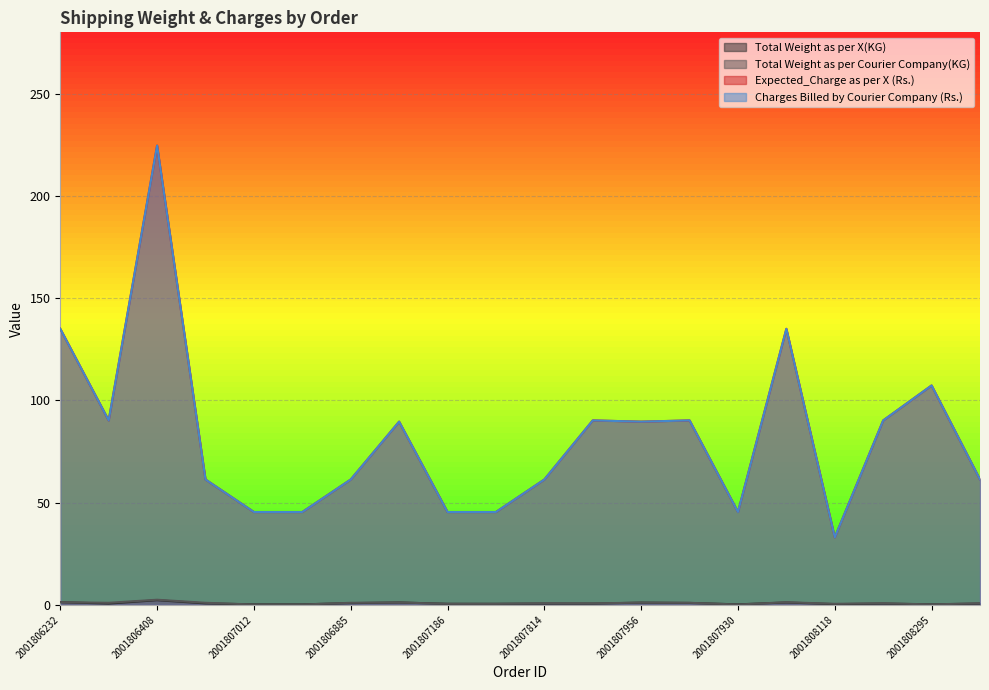

What are all the series names shown in the legend?

Total Weight as per X(KG), Total Weight as per Courier Company(KG), Expected_Charge as per X (Rs.), Charges Billed by Courier Company (Rs.)